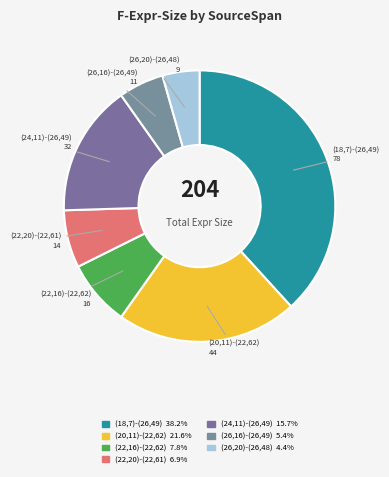

The (22,20)-(22,61) slice represents 1% of the pie. True or false?

False